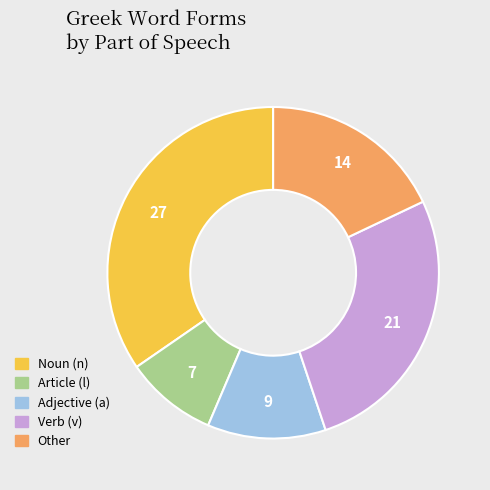

Is there a majority slice in this chart?

No